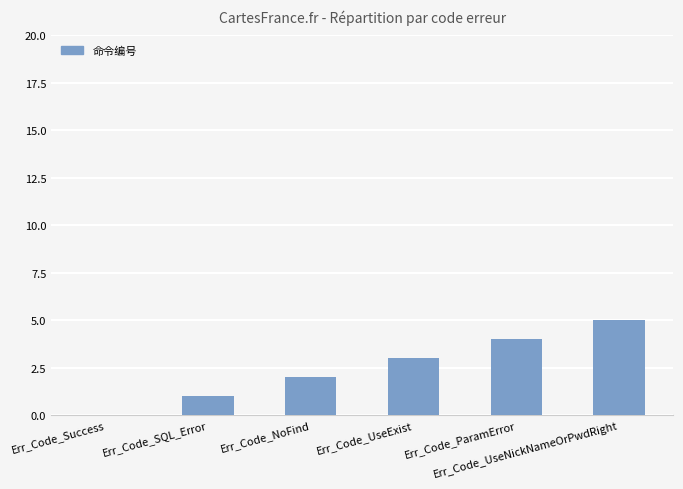

Are the bars horizontal?

No